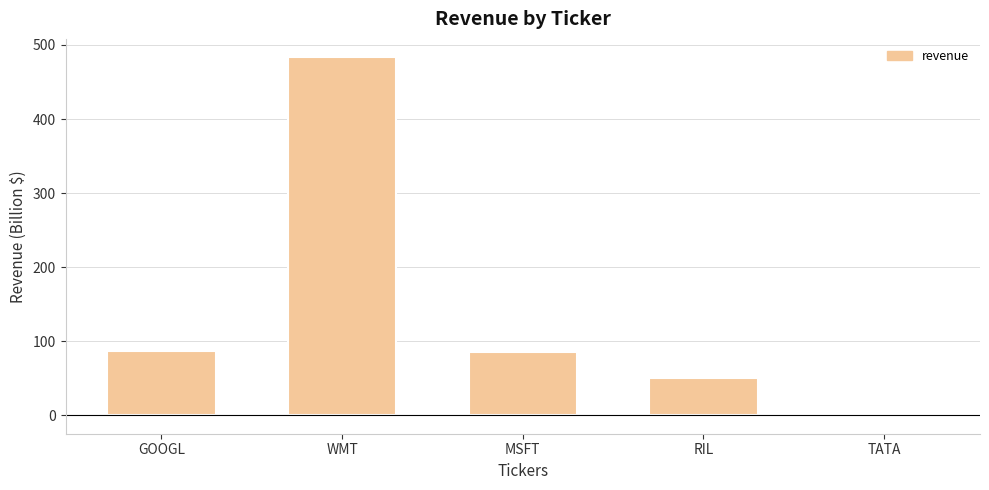

What is the sum of the values at WMT and MSFT?

569